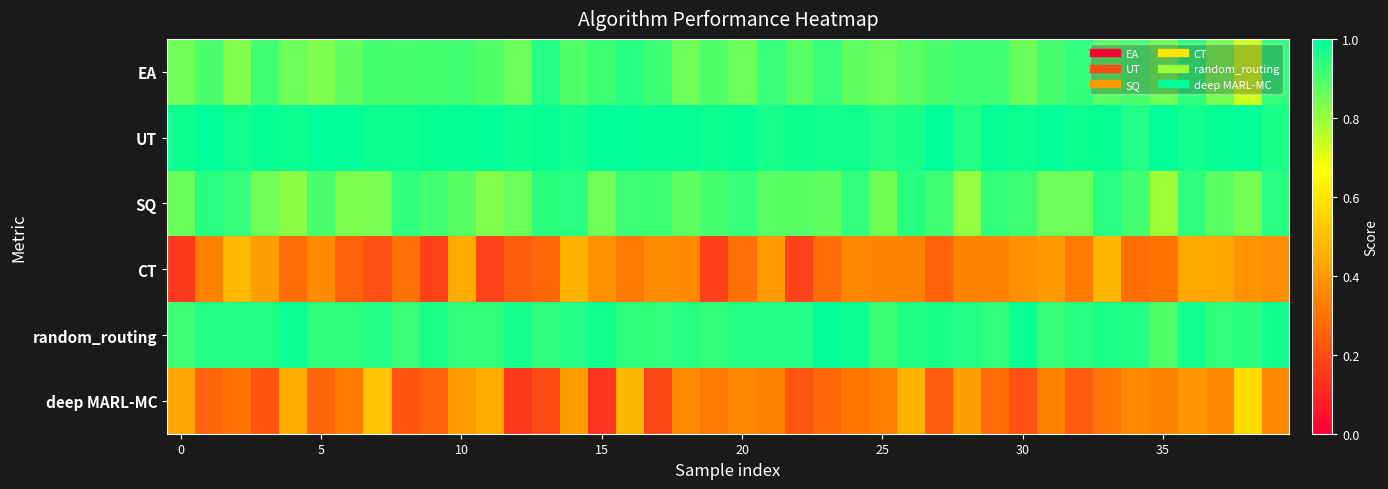

What is the minimum value shown in the chart?

0.1